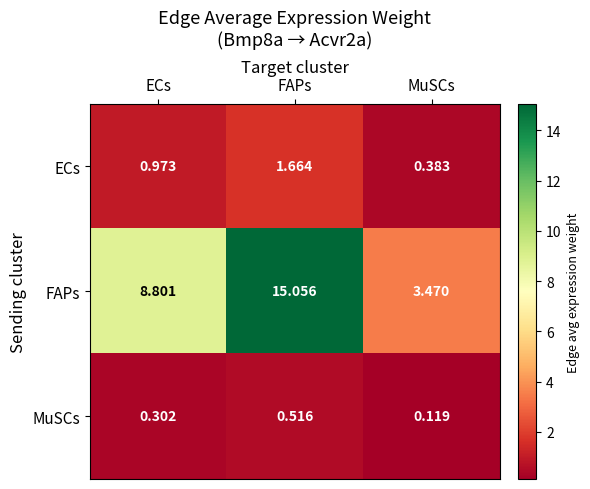

At which category is the sum across all series the highest?

FAPs